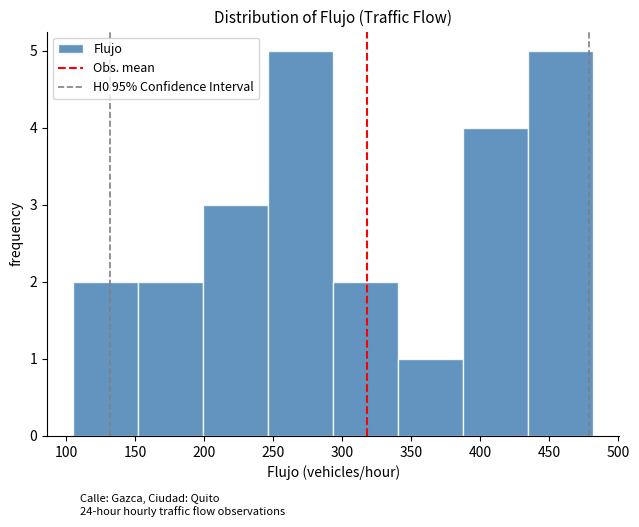

How tall is the bar that spans 340 to 390 on the x-axis? Neither the bar edges nor the heights are printed on the chart, so give them approximately, as read against the axes.

1